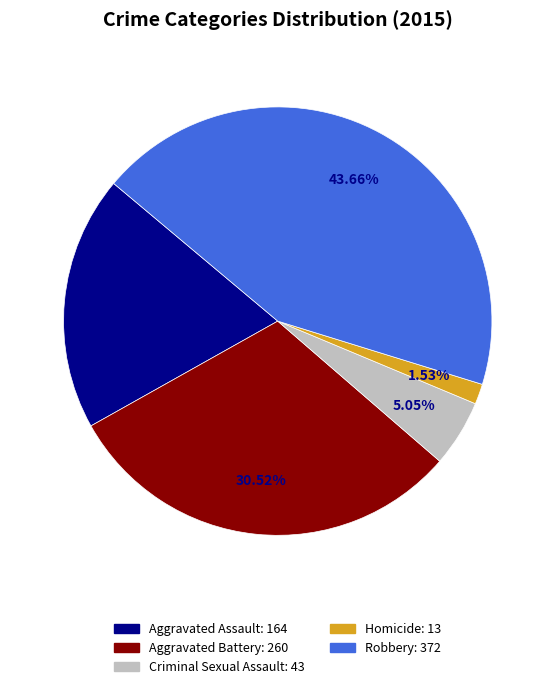

Rank the categories by value from lowest to highest.

Homicide, Criminal Sexual Assault, Aggravated Assault, Aggravated Battery, Robbery